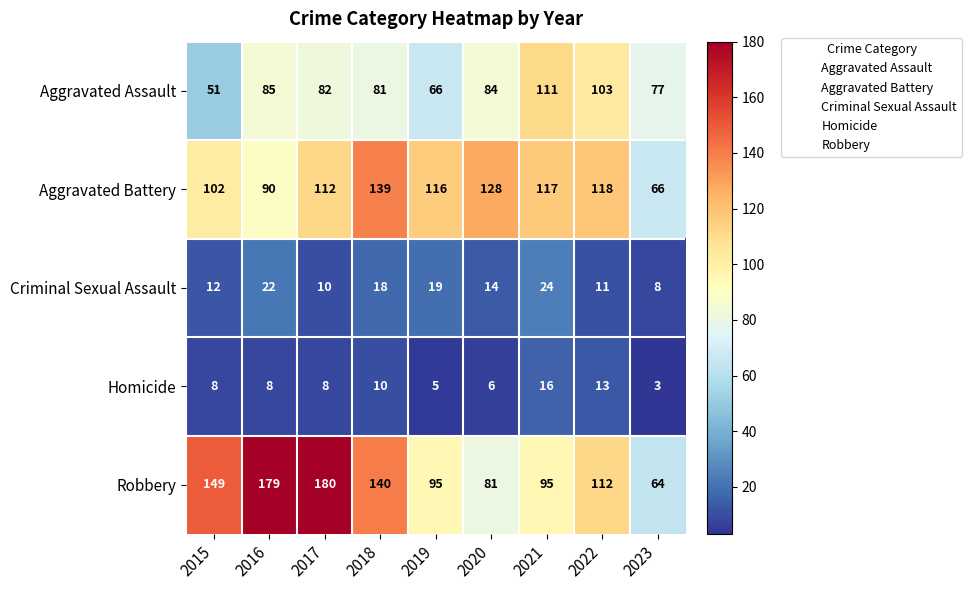

Which series has the largest total across all categories?

Robbery